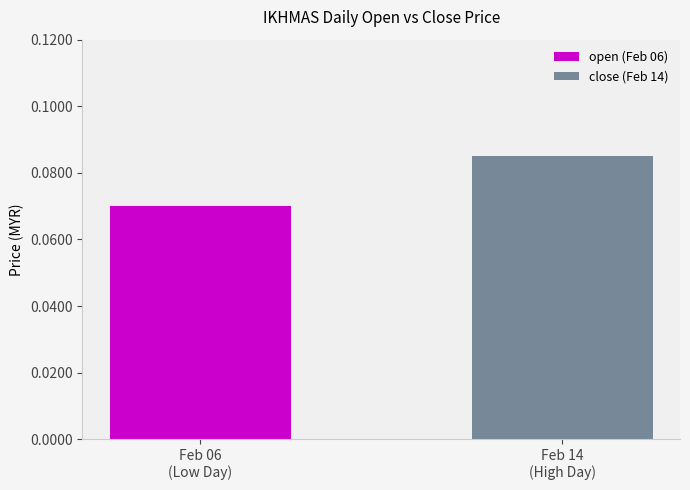

List the series in order of their overall mean, lowest first.

open (Feb 06), close (Feb 14)